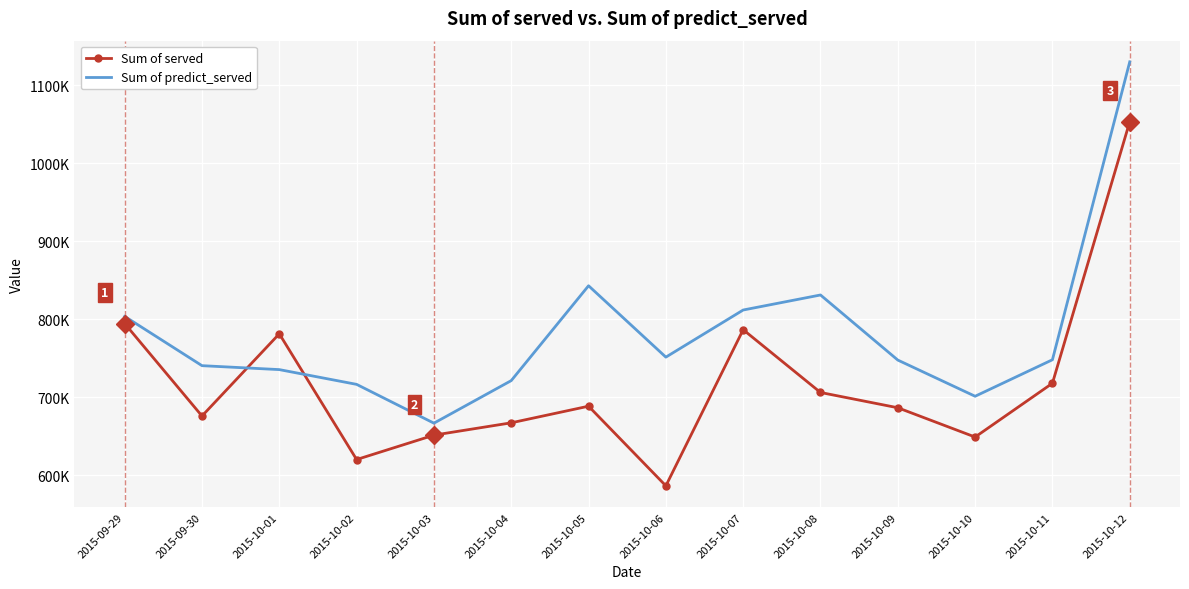

Which label corresponds to the largest value in the chart?

2015-10-12